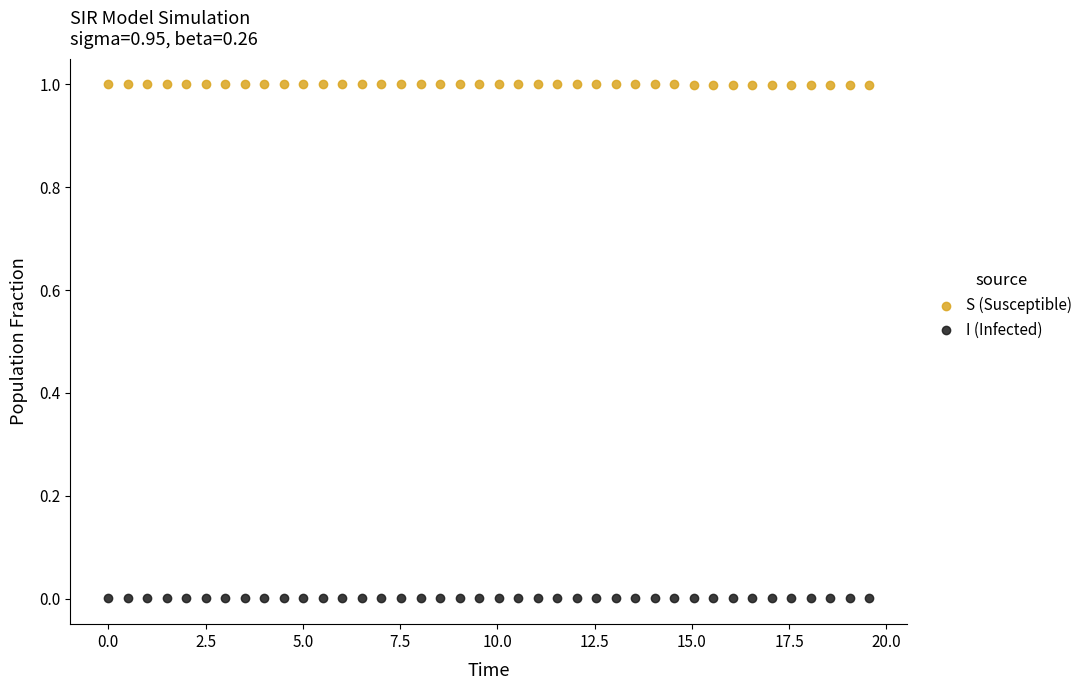

Across all data points, what is the range of X values (max minus min)?

19.6